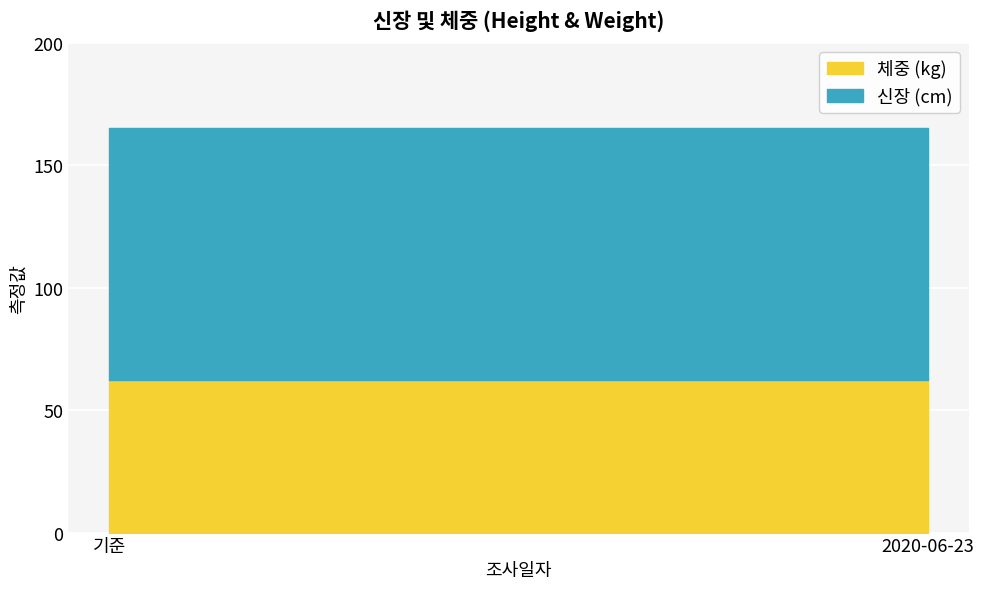

Is it true that 체중 equals 62.2 at 2020-06-23?

True